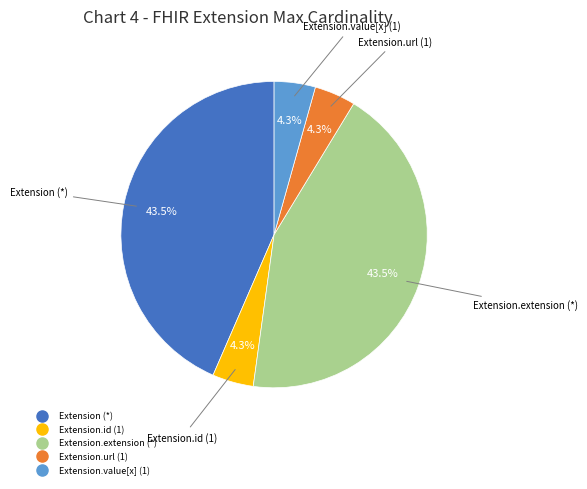

Does any single category account for the majority?

No